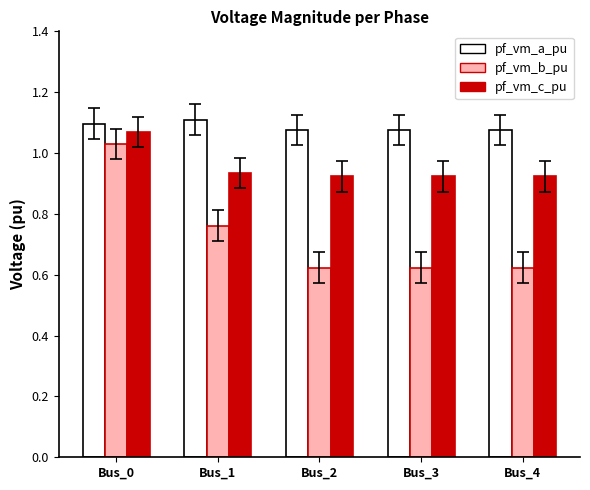

How many bars are there in each group?

3